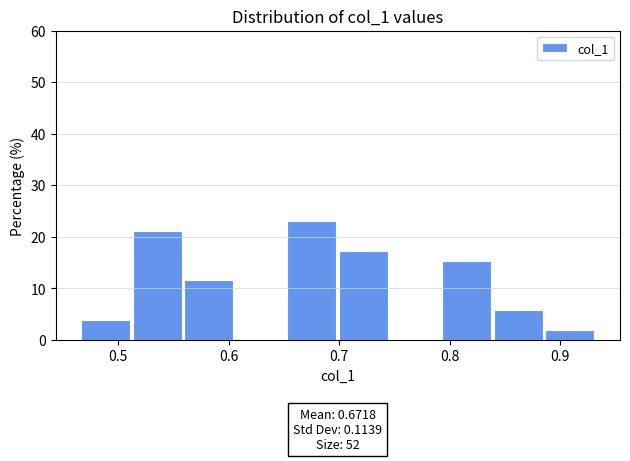

Over which range of the x-axis is the bar tallest?

0.65 to 0.70